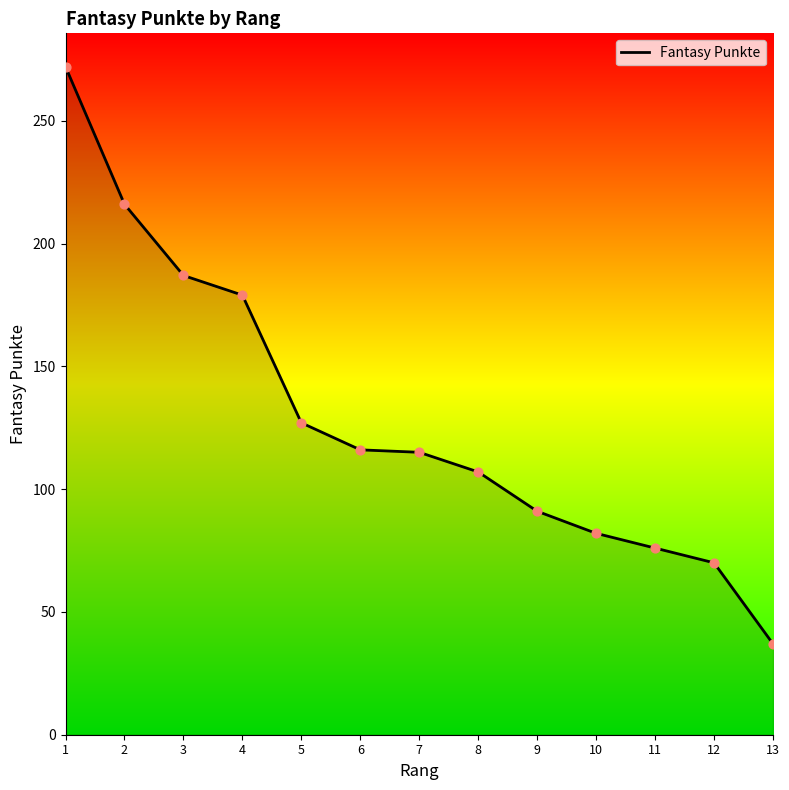

What is the change in value from 1 to 8?

-165